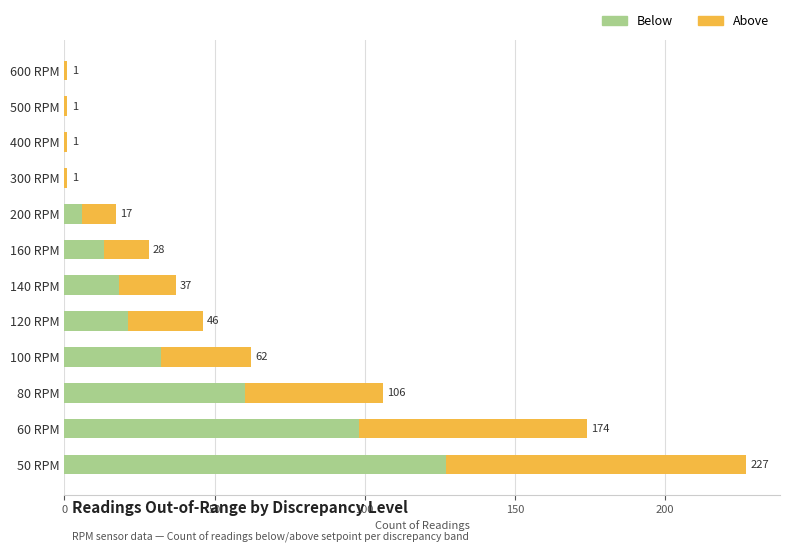

What are all the series names shown in the legend?

Below, Above